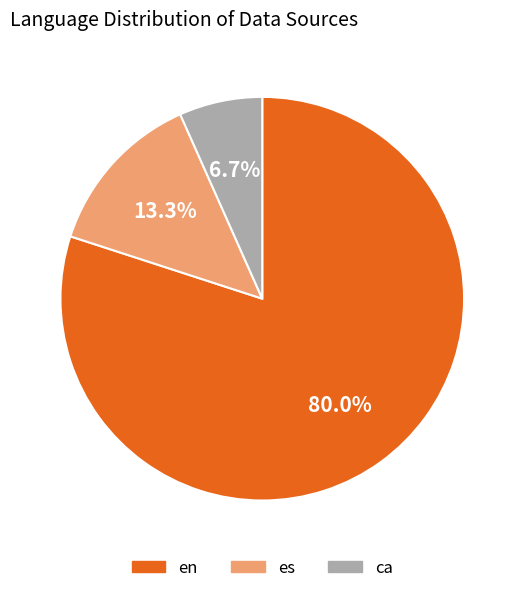

The ca slice represents 7% of the pie. True or false?

True